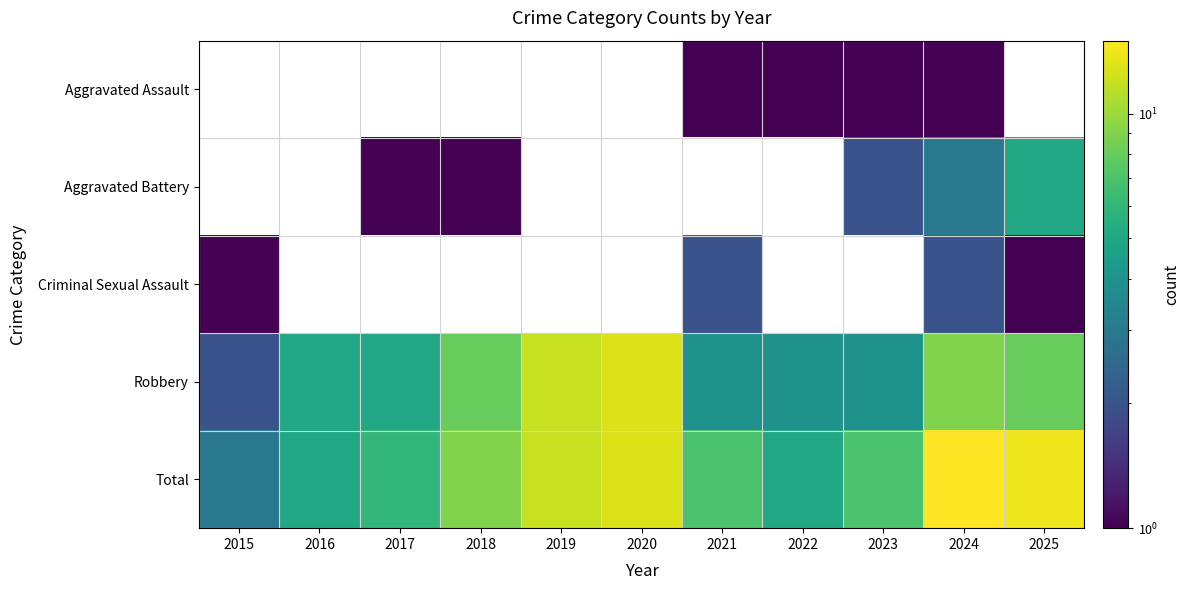

At which label does Total first exceed 7?

2018